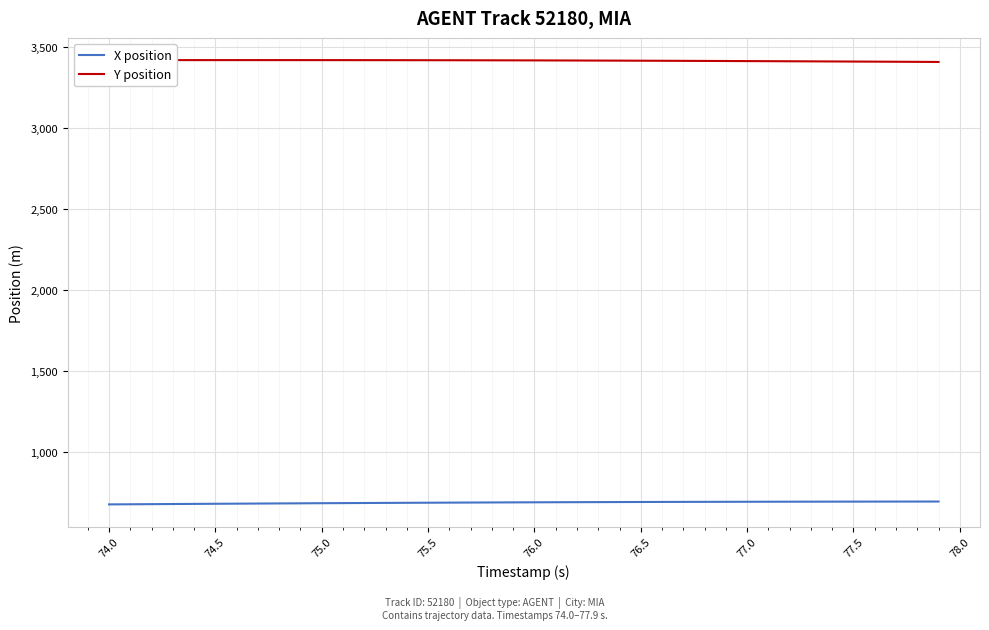

True or false: X position and Y position cross at least once.

False